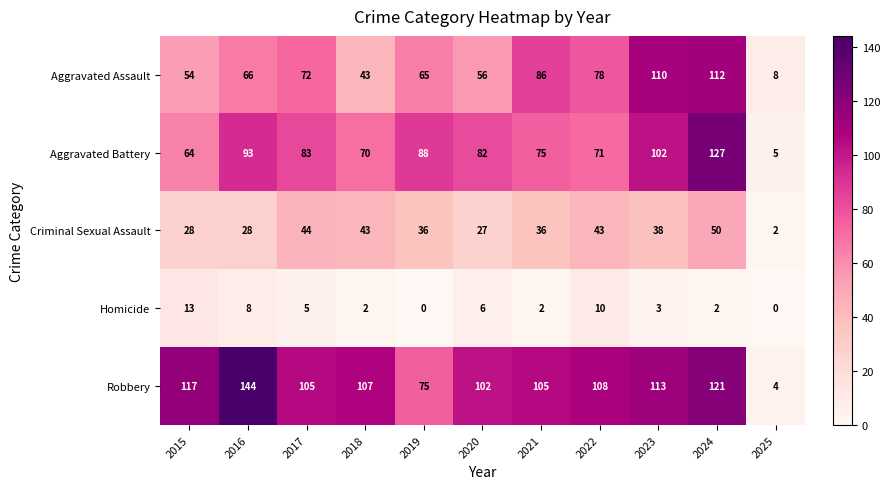

Rank the series at 2021 from highest to lowest value.

Robbery, Aggravated Assault, Aggravated Battery, Criminal Sexual Assault, Homicide